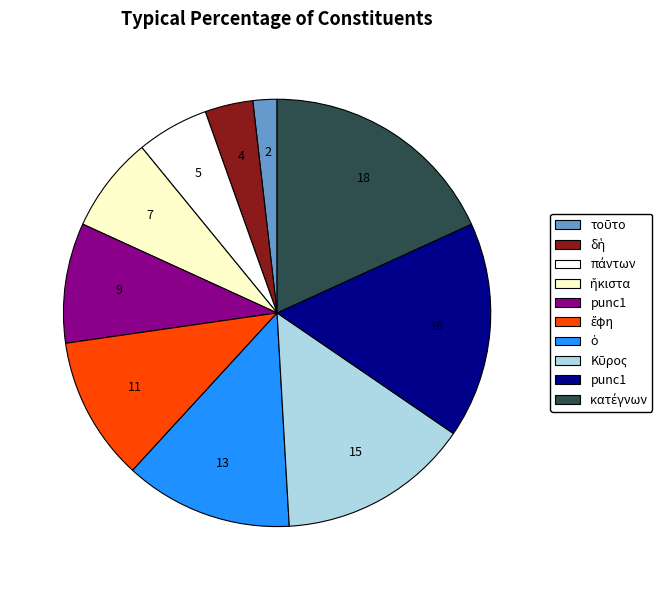

Does any single category account for the majority?

No